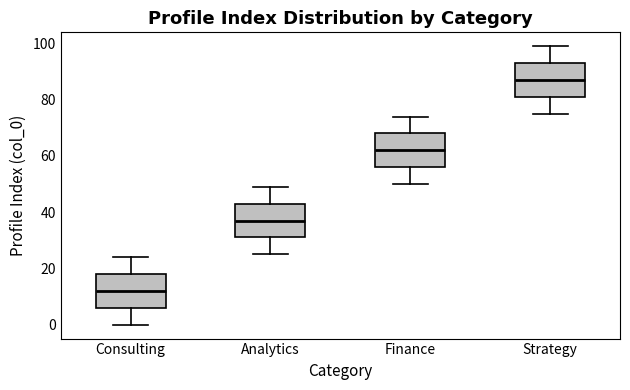

Which box's median line is the highest?

Strategy